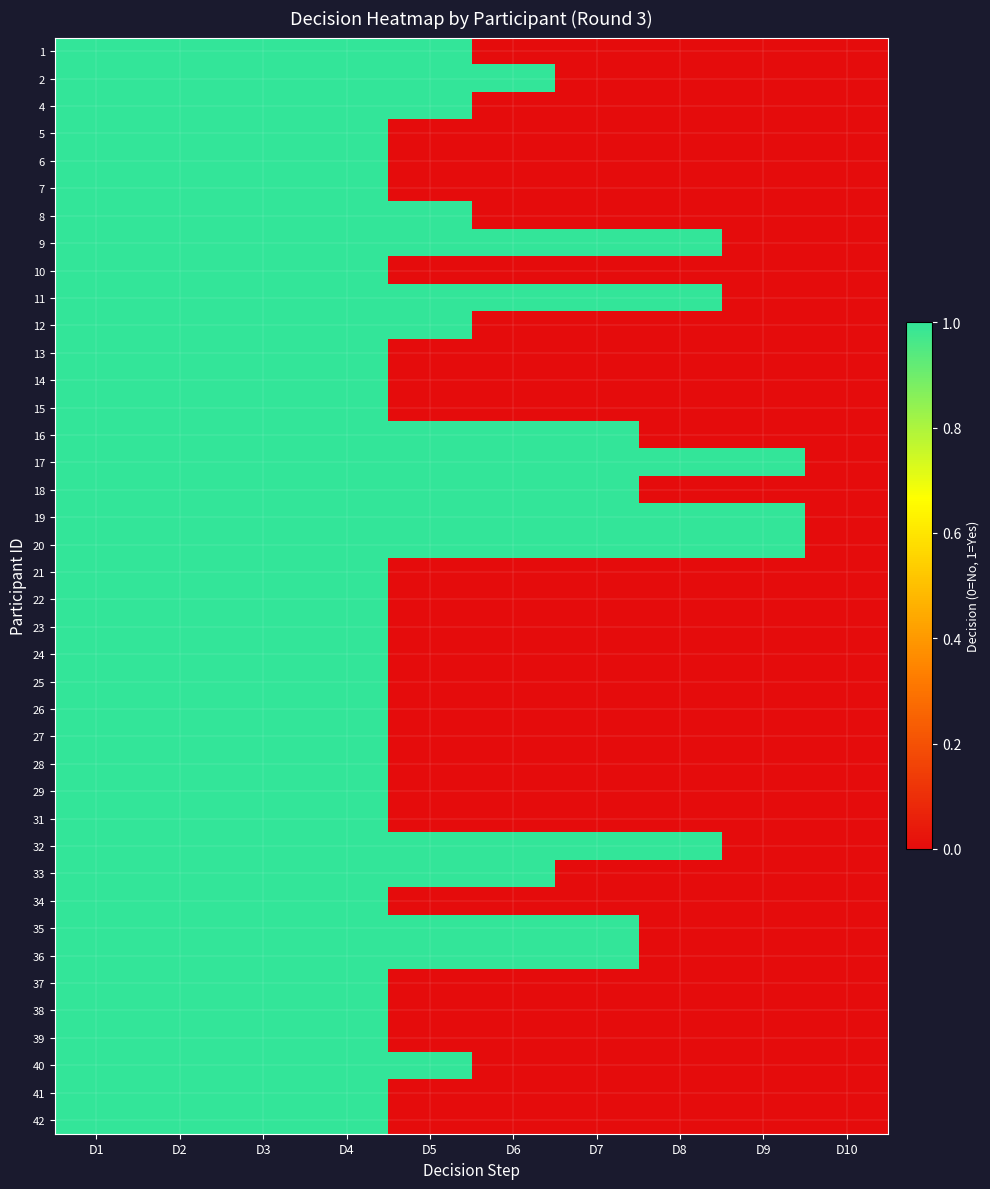

How many data points does each series have?

10